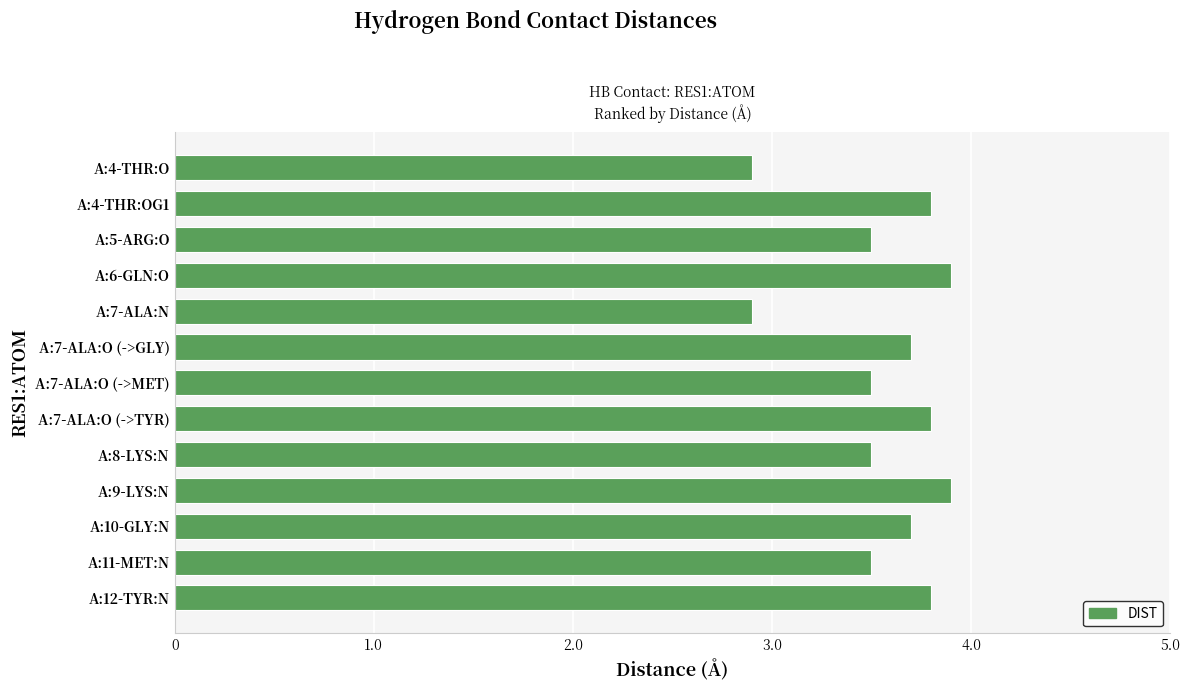

What is the ratio of the value at A:4-THR:OG1 to the value at A:12-TYR:N?

1.0